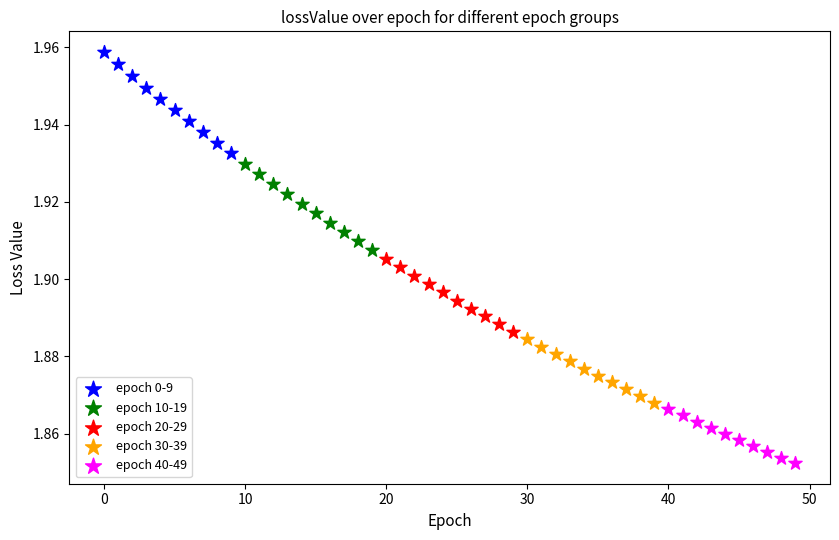

What are all the series names shown in the legend?

epoch 0-9, epoch 10-19, epoch 20-29, epoch 30-39, epoch 40-49